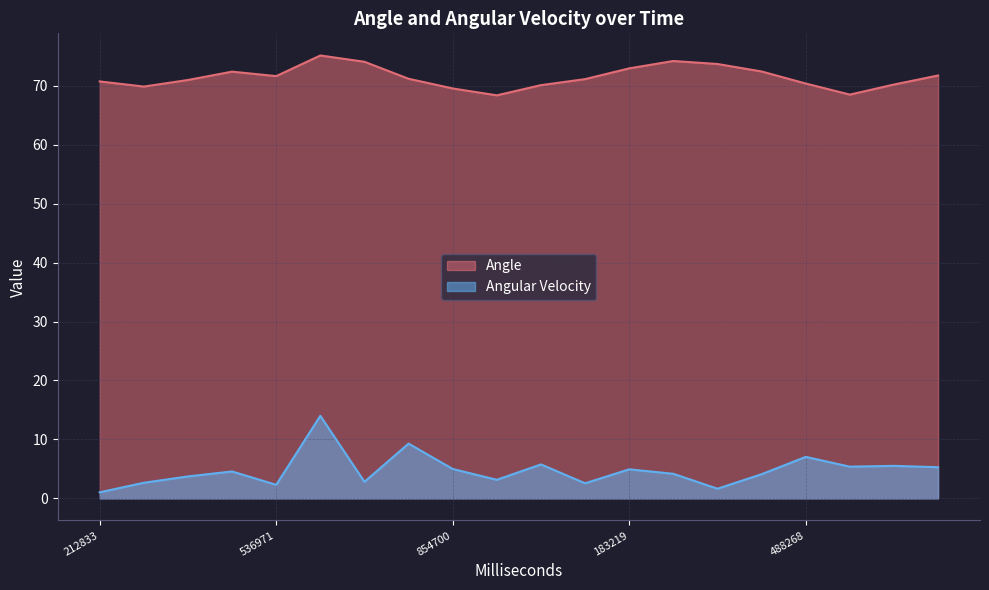

True or false: Angle and Angular Velocity cross at least once.

False